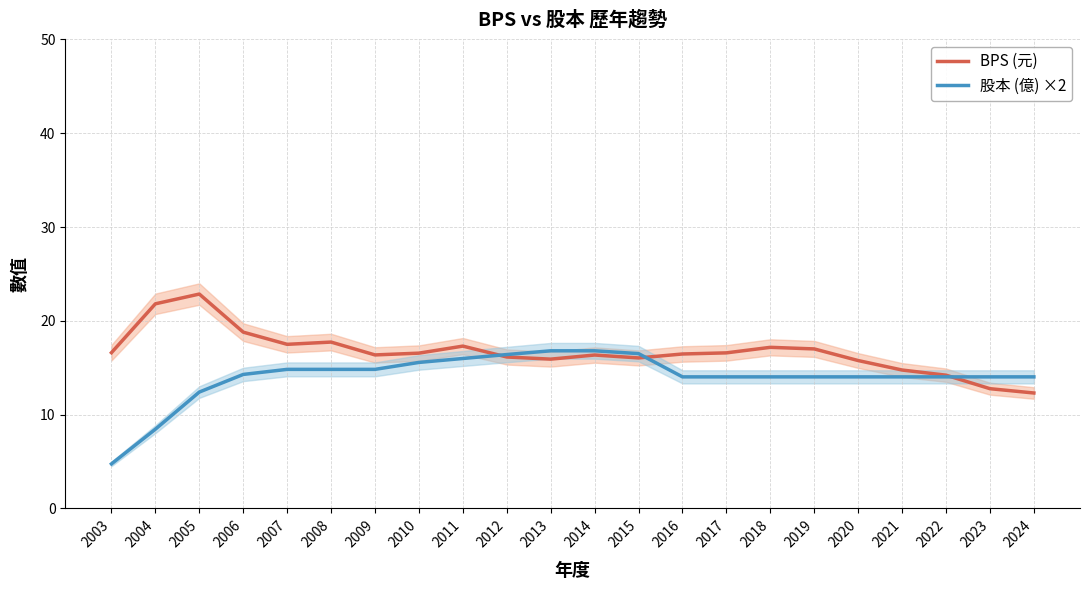

How many times do BPS (元) and 股本 (億) ×2 cross each other?

3